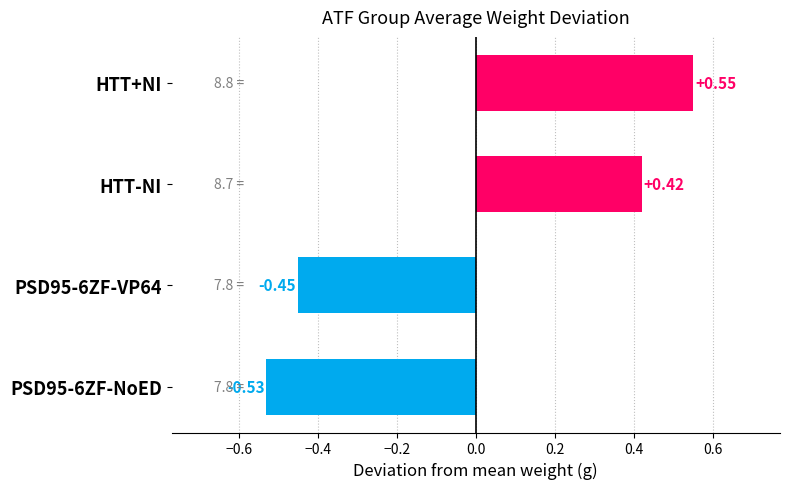

What is the change in value from HTT+NI to PSD95-6ZF-VP64?

-1.0